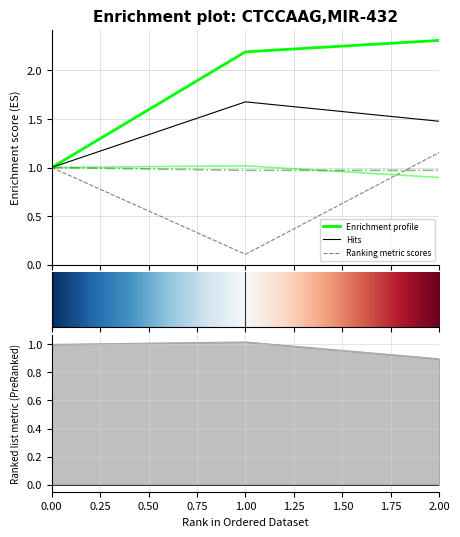

What is the approximate value of 4 at 0?

1.0